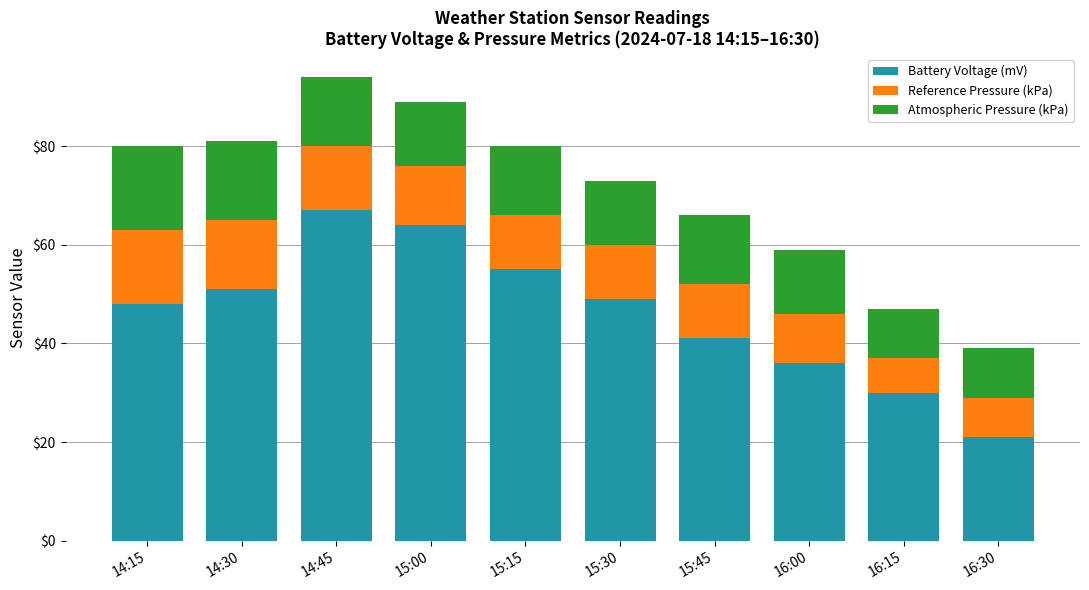

The Battery Voltage (mV) series shows 23 at 15:30. True or false?

False